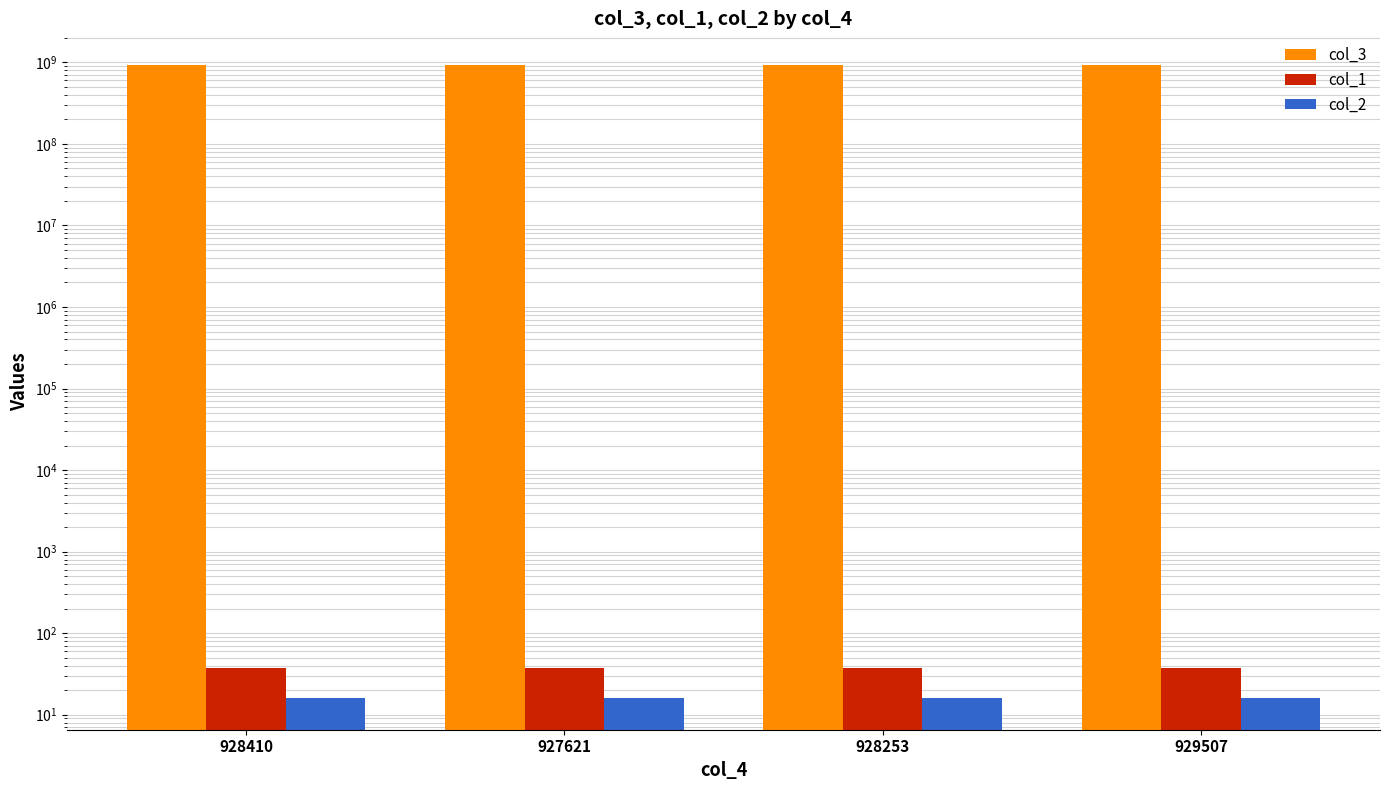

What is the maximum value for col_3?

929507639